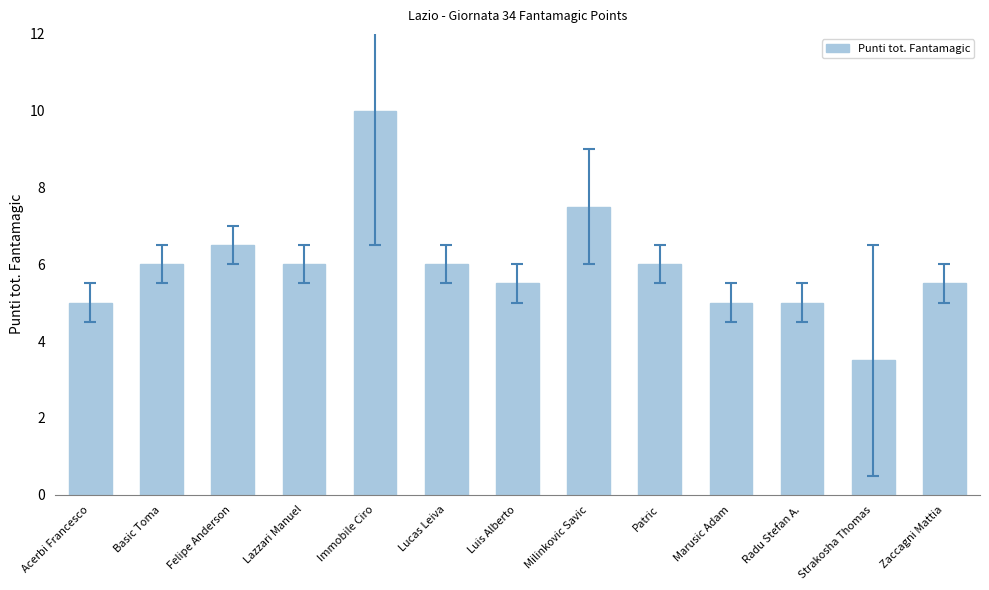

What is the label of the 3rd bar from the left?

Felipe Anderson